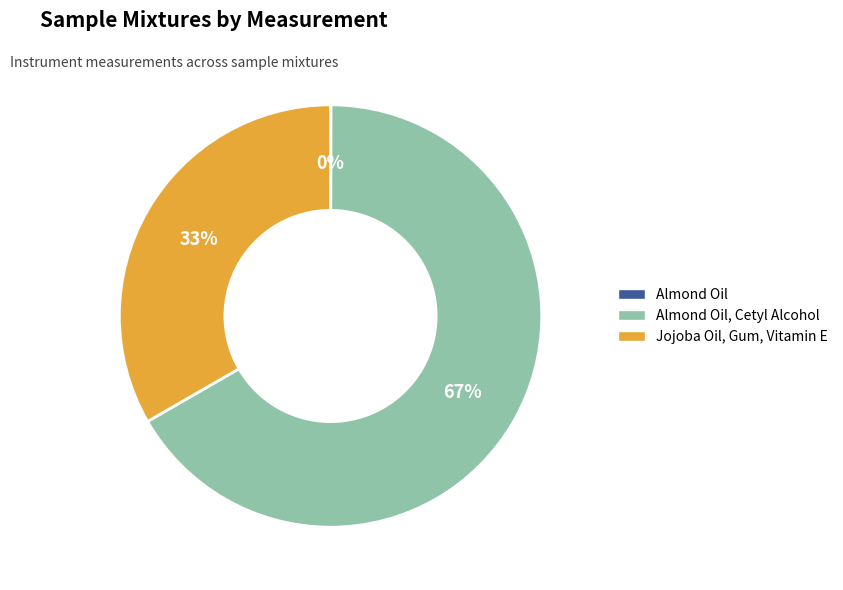

To the nearest percent, what percentage of the pie is Jojoba Oil, Gum, Vitamin E?

33%